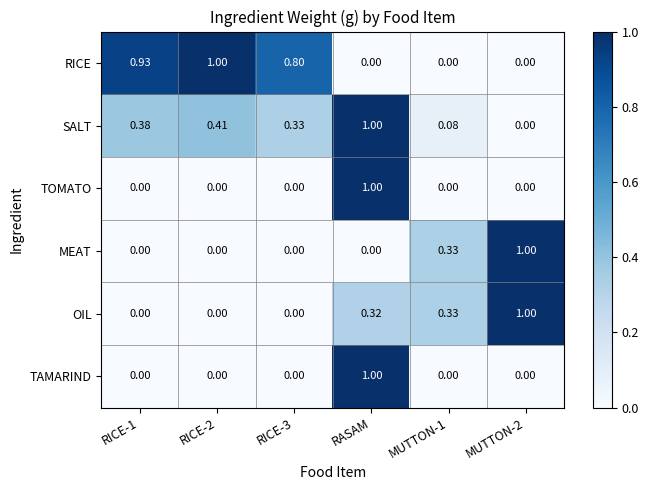

At which category is the sum across all series the highest?

RASAM